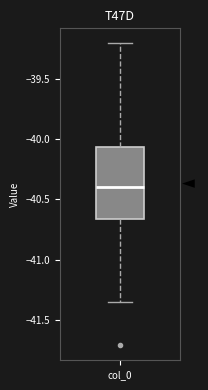

Transcribe this box plot: give where the median line is, the range the box spans, and where the two whiskers end, as read against the y-axis. The values are not printed on the chart, so give them approximately, as read against the axis.

median -40.40, box -40.65 to -40.05, whiskers -41.35 to -39.20